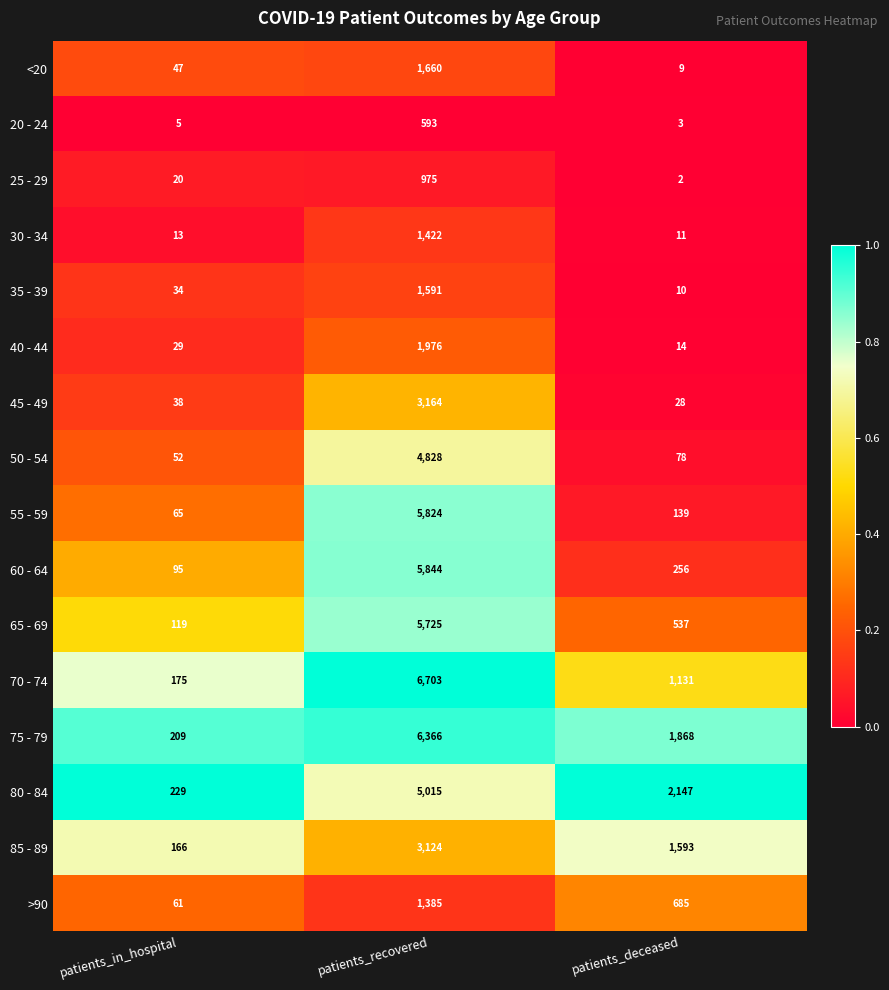

Read the 60 - 64 value at patients_in_hospital, to the nearest 50.

100